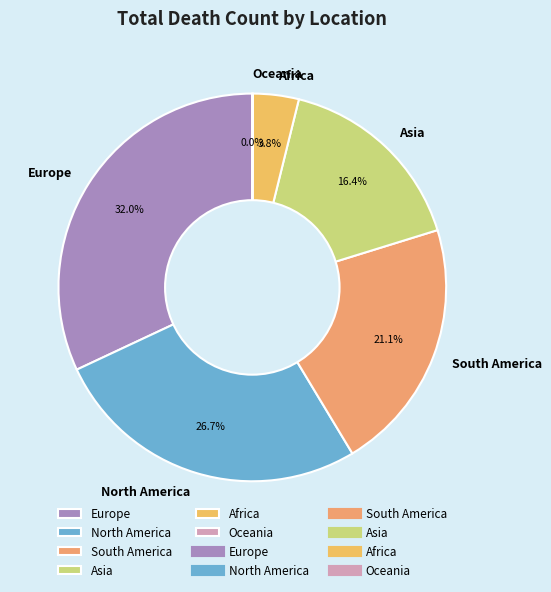

To the nearest percent, what is the combined percentage of North America and South America?

48%